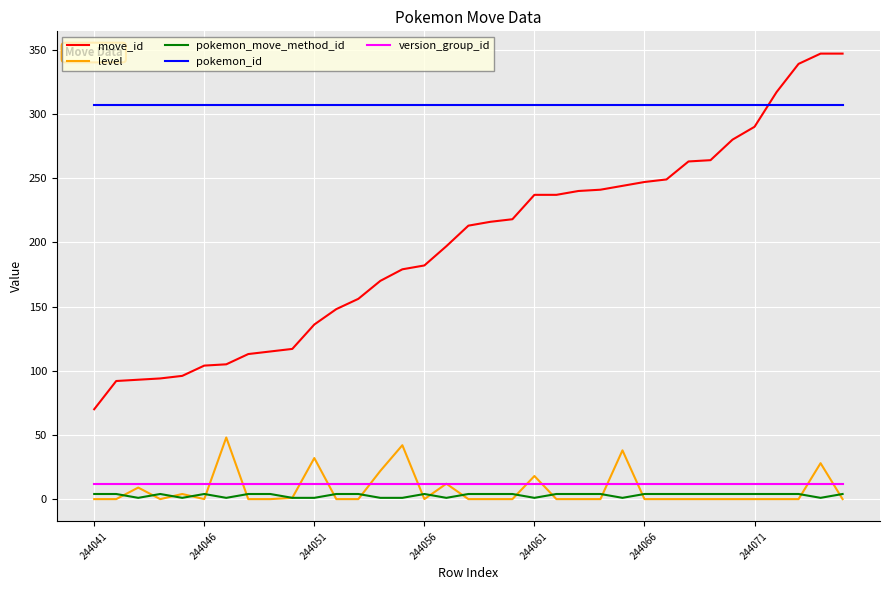

How many values in the move_id series are below 213?

17